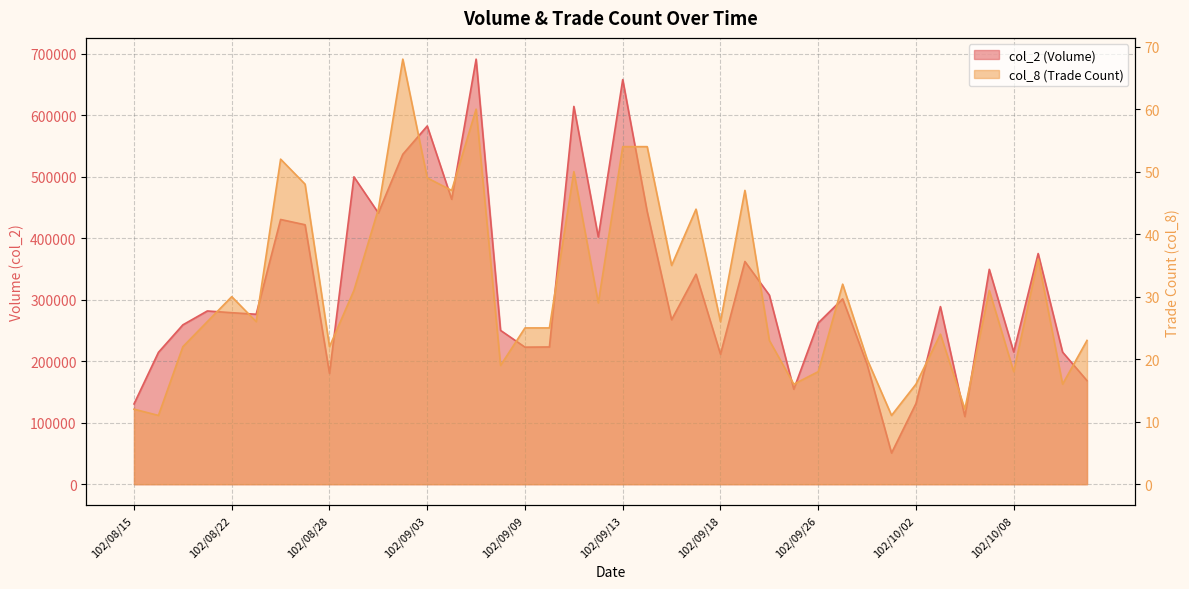

At which category does col_2 reach its first local valley?

102/08/23